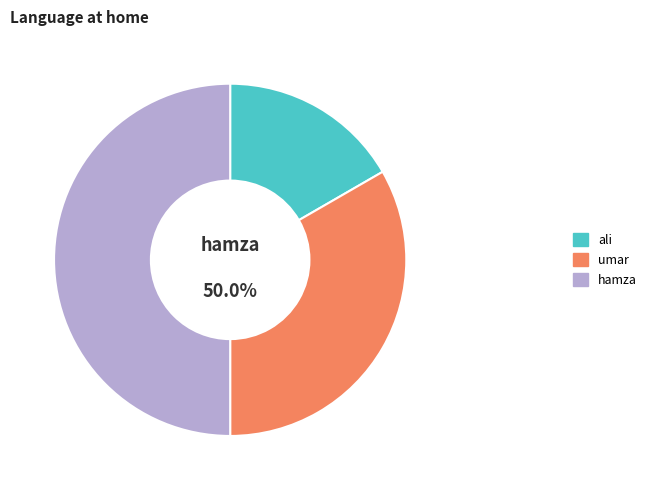

How many slices are in this pie chart?

3